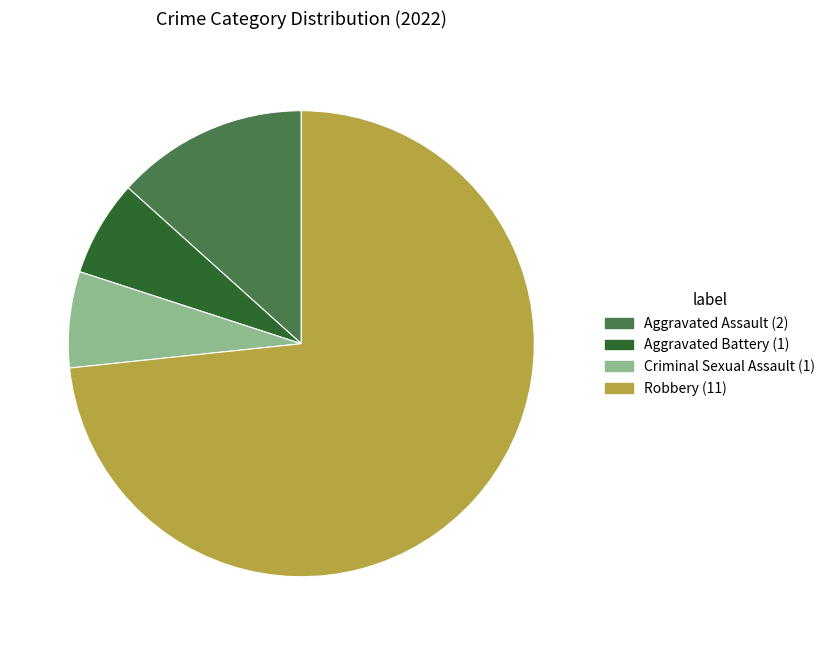

True or false: Robbery accounts for 82% of the total.

False